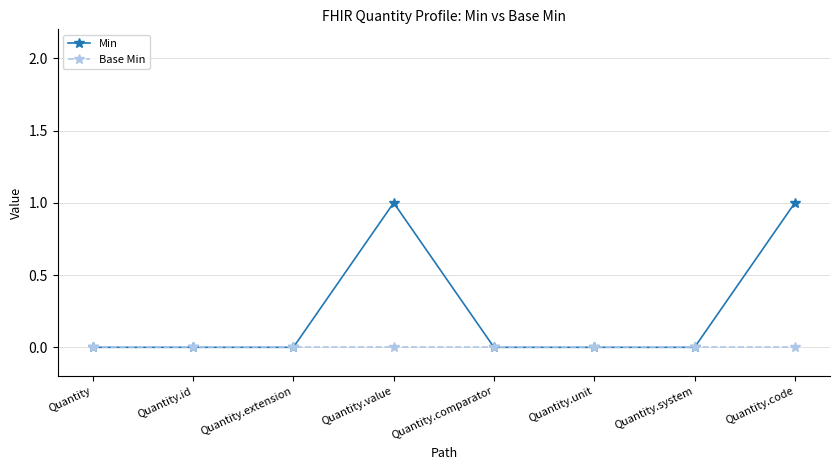

Does the chart display data point markers on the line(s)?

Yes